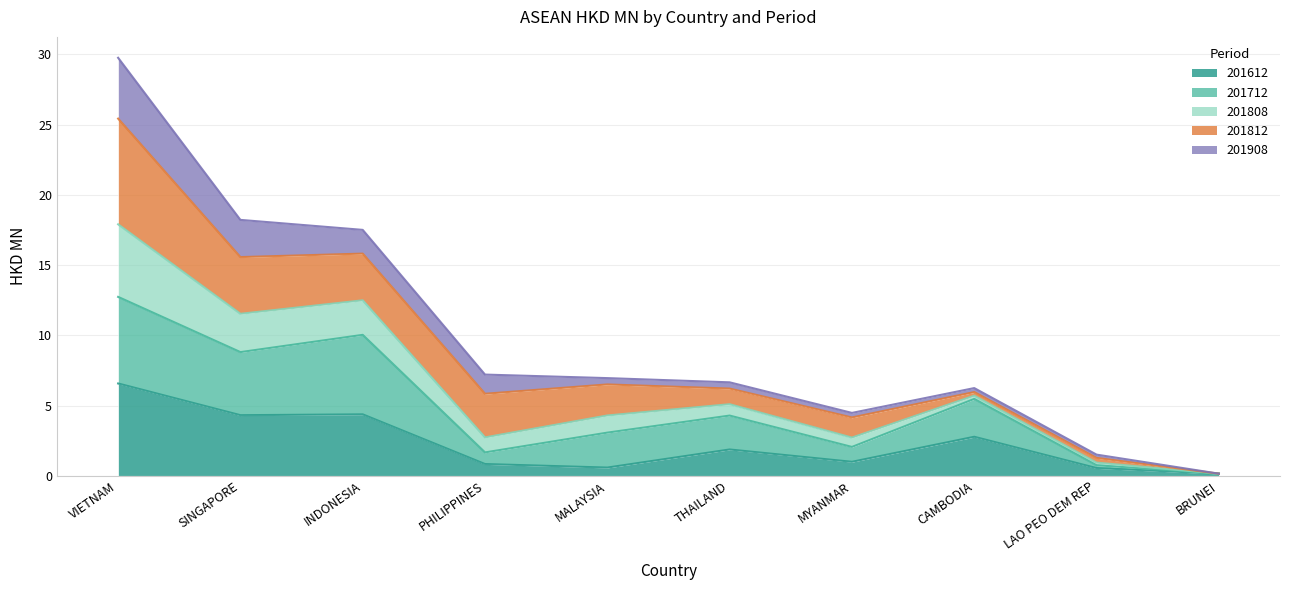

Is the value of 201612 at PHILIPPINES greater than the value of 201808 at THAILAND?

No